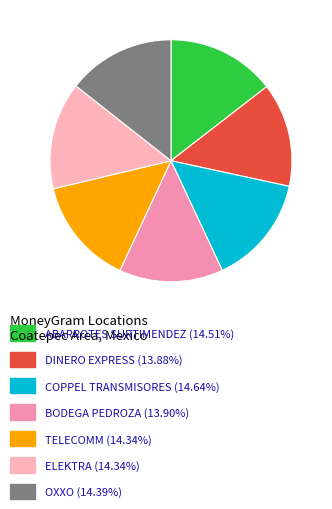

How many slices are in this pie chart?

7